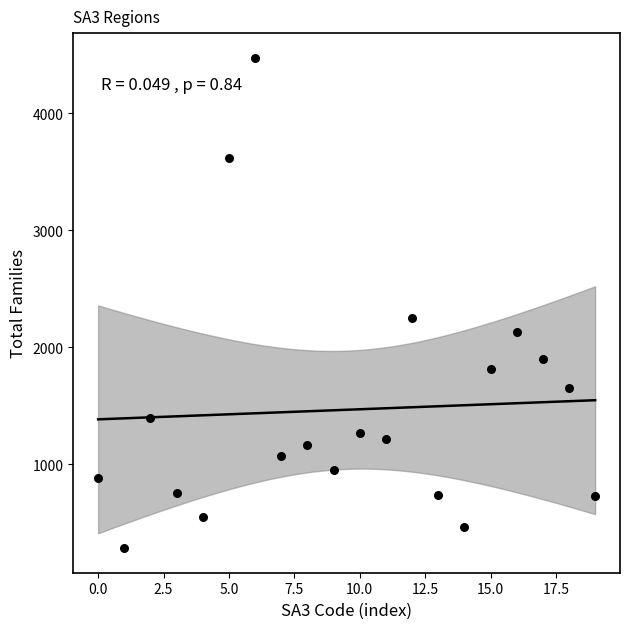

What Y value in the scatter plot is closest to 2379?

2254